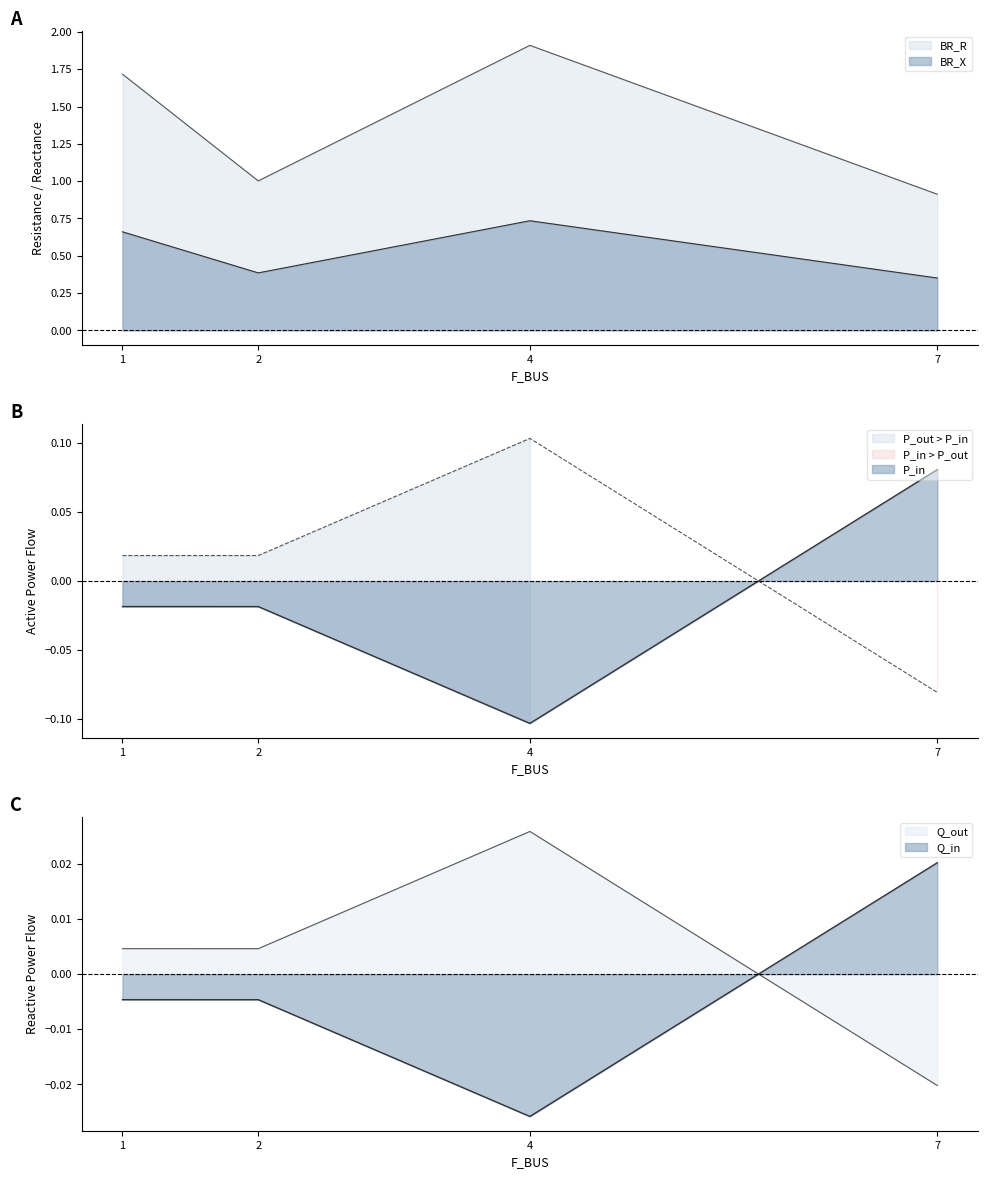

How many series are shown in this chart?

6